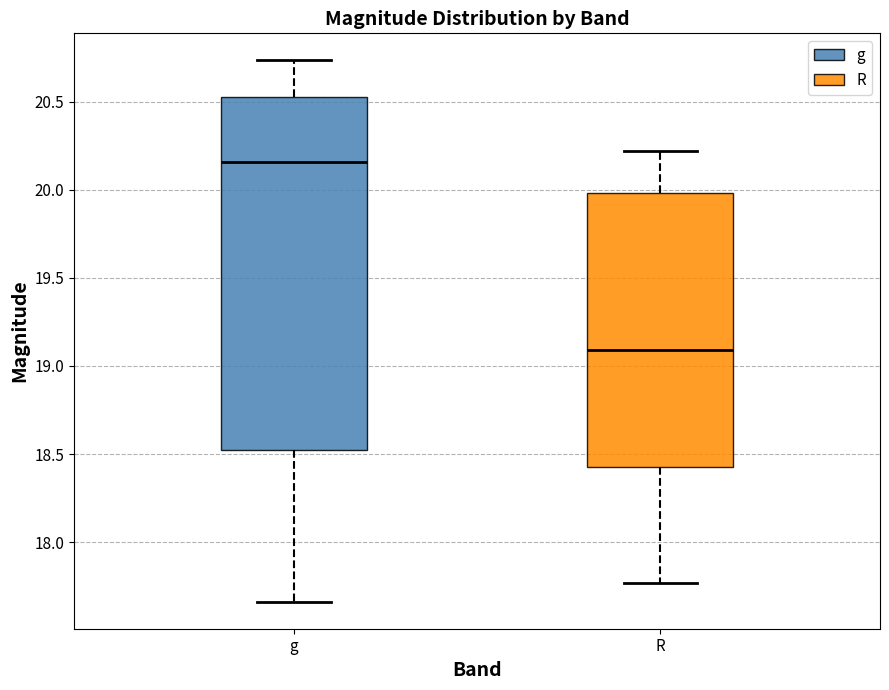

Where does the lower whisker of the box for g end on the y-axis? The values are not printed on the chart, so give them approximately, as read against the axis.

17.65